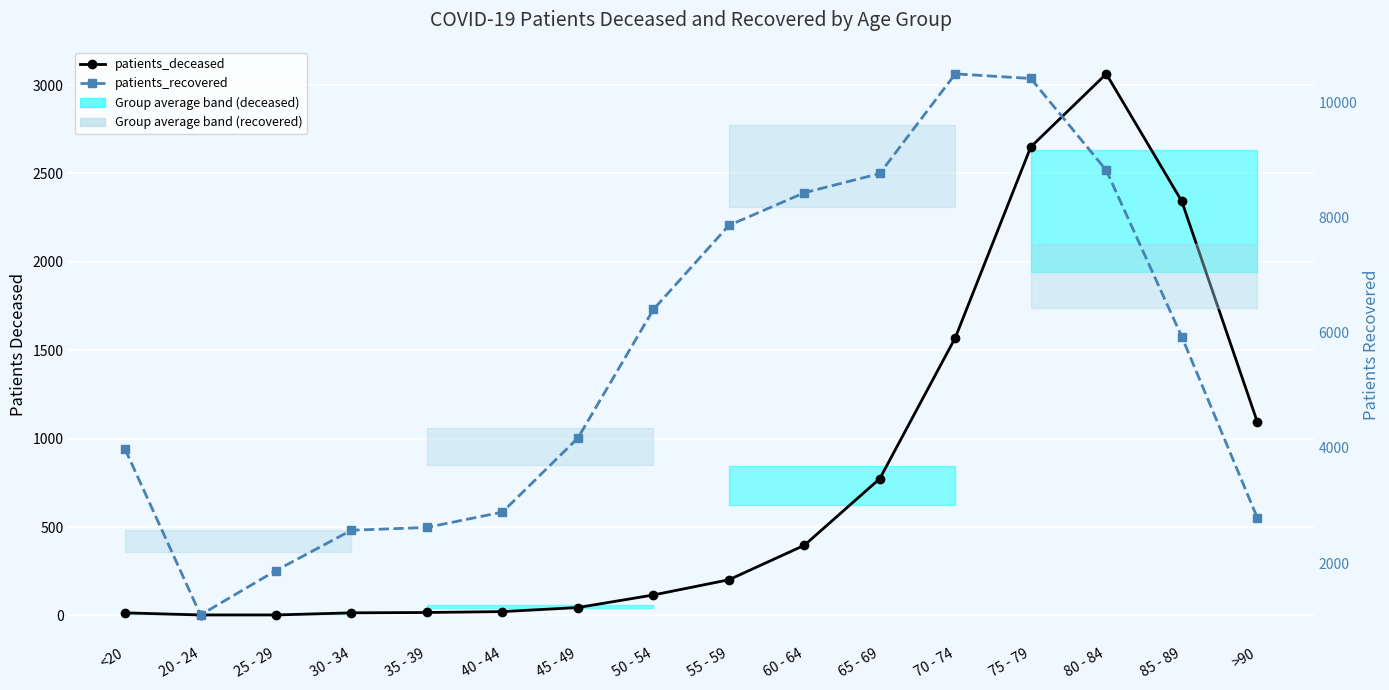

Count the number of data series in this chart.

2